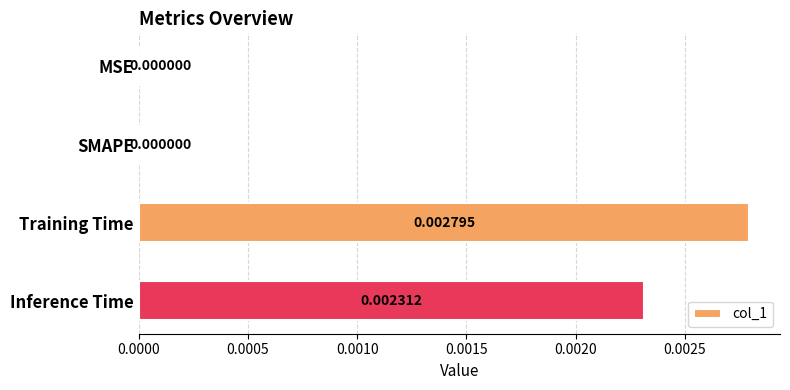

Which label corresponds to the largest value in the chart?

Training Time